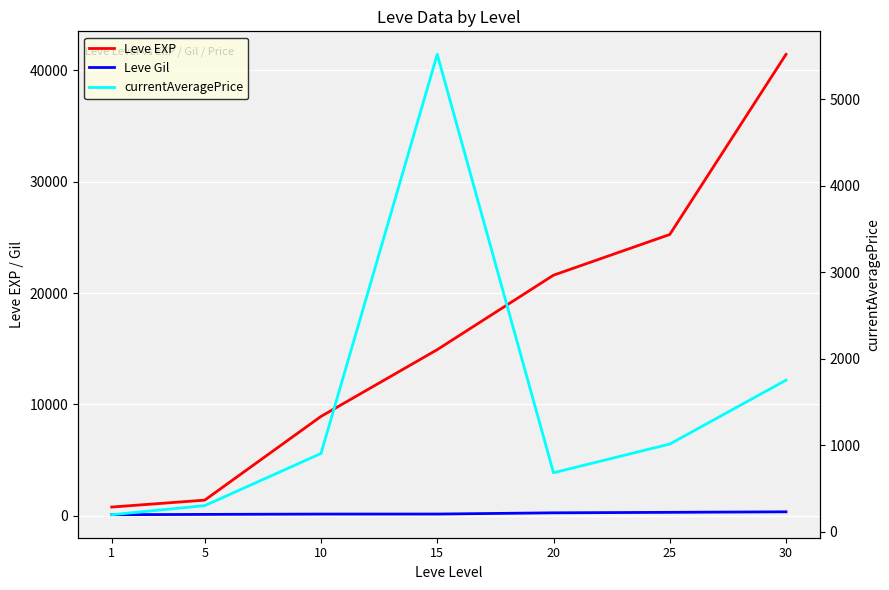

Reading right to left, transcribe all the data shown in this chart.

Leve EXP: 30=41410.0	25=25250.0	20=21600.0	15=14920.0	10=8930.0	5=1420.0	1=800.0
Leve Gil: 30=372.0	25=326.0	20=281.0	15=172.0	10=169.0	5=140.0	1=113.0
currentAveragePrice: 30=1751.2	25=1012.3	20=680.3	15=5520.0	10=903.3	5=300.0	1=195.2